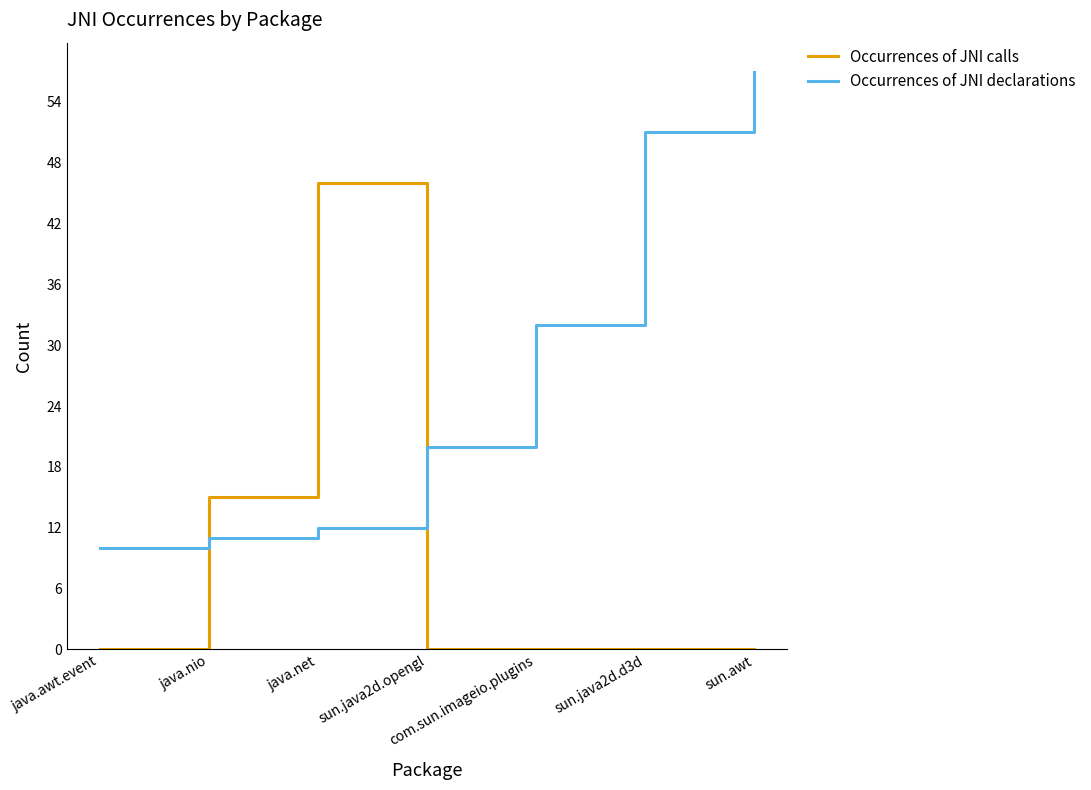

Which category has the highest value in the Occurrences of JNI declarations series?

sun.awt